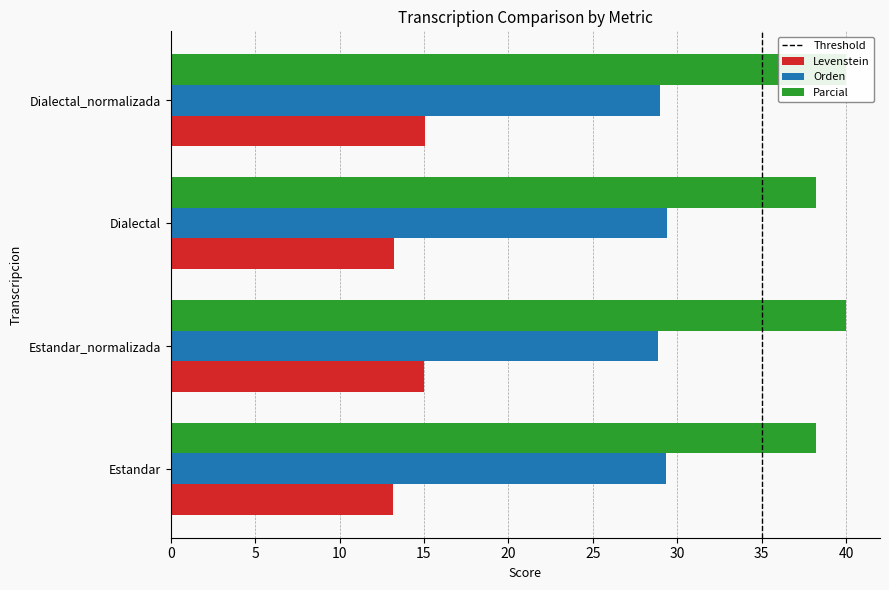

List the labels in order of Levenstein value, largest first.

Dialectal_normalizada, Estandar_normalizada, Dialectal, Estandar